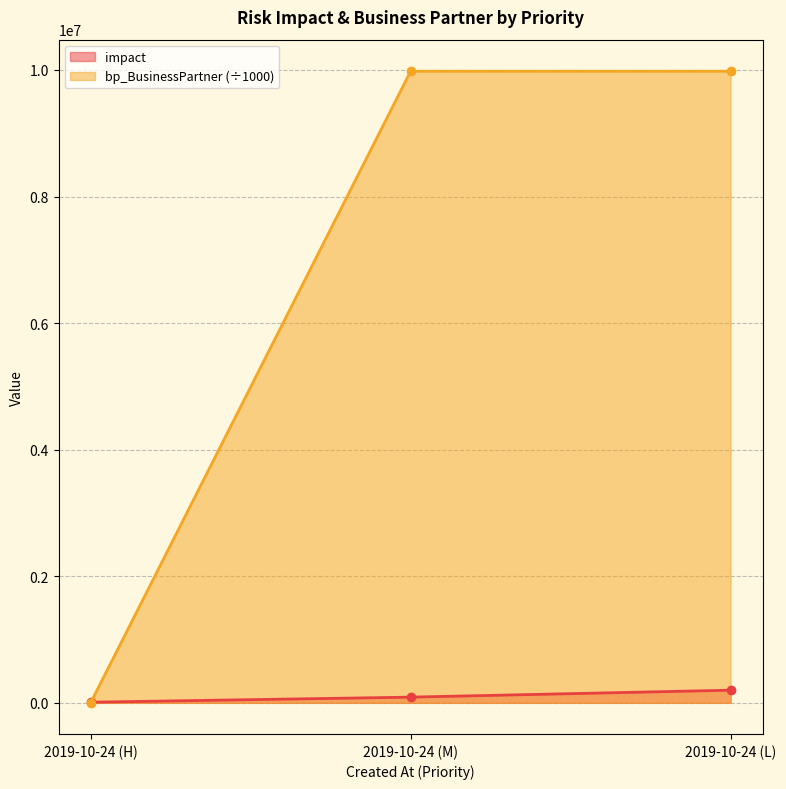

Reading left to right, extract all data points from this chart.

impact: 10000.0	90000.0	200000.0
bp_BusinessPartner: 1000.1	9980002.2	9980000.2